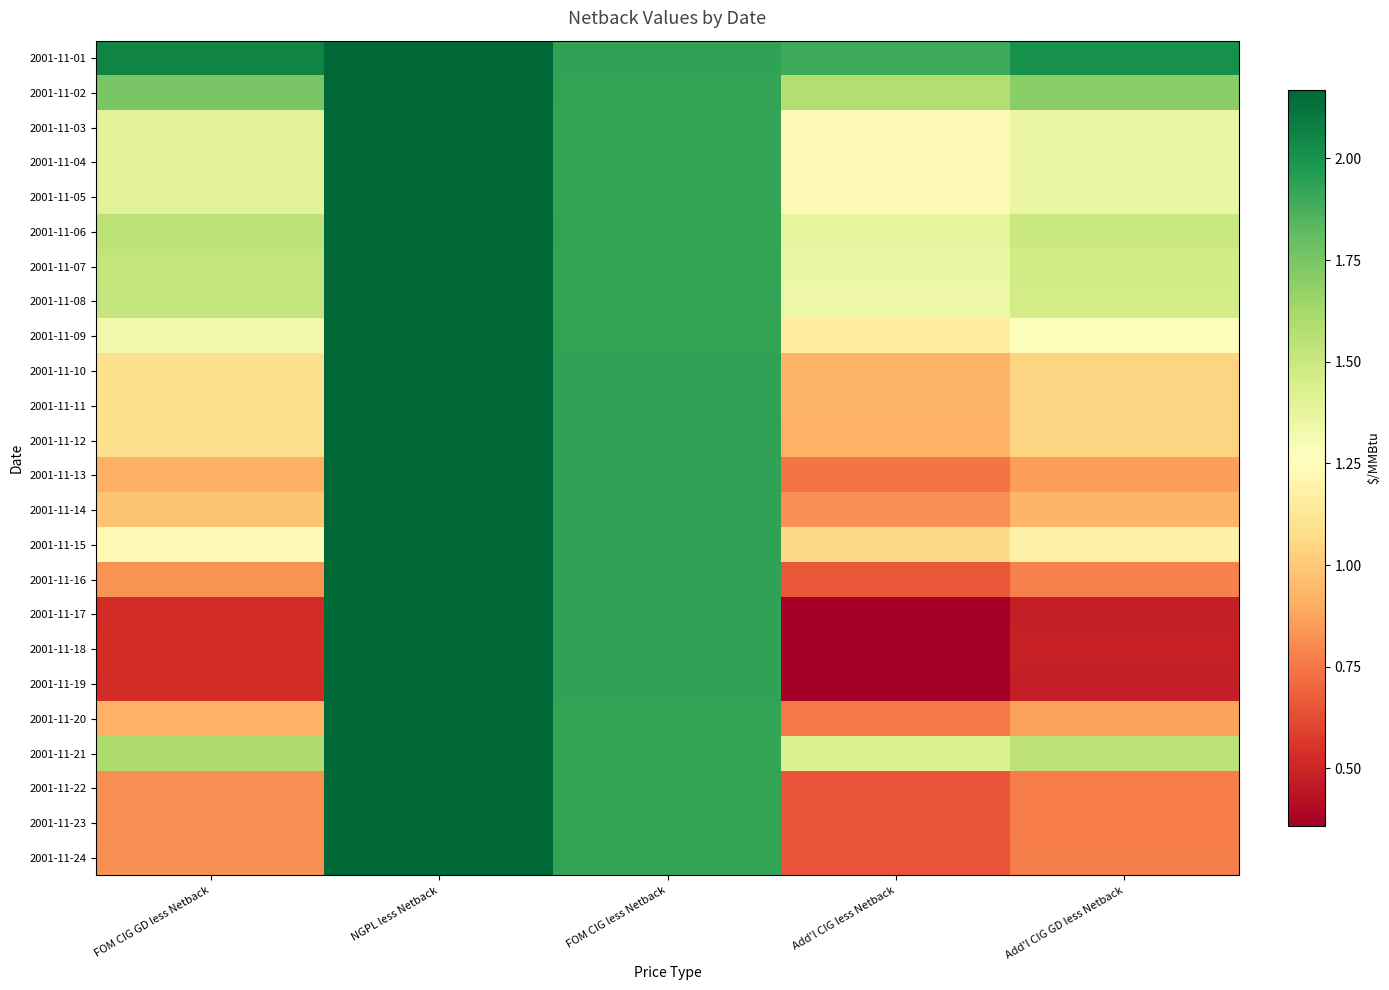

Reading right to left, list all the values displayed in this chart.

2001-11-01: Add'l CIG GD less Netback=2.0	Add'l CIG less Netback=1.9	FOM CIG less Netback=1.9	NGPL less Netback=2.2	FOM CIG GD less Netback=2.1
2001-11-02: Add'l CIG GD less Netback=1.7	Add'l CIG less Netback=1.6	FOM CIG less Netback=1.9	NGPL less Netback=2.2	FOM CIG GD less Netback=1.7
2001-11-03: Add'l CIG GD less Netback=1.4	Add'l CIG less Netback=1.2	FOM CIG less Netback=1.9	NGPL less Netback=2.2	FOM CIG GD less Netback=1.4
2001-11-04: Add'l CIG GD less Netback=1.4	Add'l CIG less Netback=1.2	FOM CIG less Netback=1.9	NGPL less Netback=2.2	FOM CIG GD less Netback=1.4
2001-11-05: Add'l CIG GD less Netback=1.4	Add'l CIG less Netback=1.2	FOM CIG less Netback=1.9	NGPL less Netback=2.2	FOM CIG GD less Netback=1.4
2001-11-06: Add'l CIG GD less Netback=1.5	Add'l CIG less Netback=1.4	FOM CIG less Netback=1.9	NGPL less Netback=2.2	FOM CIG GD less Netback=1.5
2001-11-07: Add'l CIG GD less Netback=1.5	Add'l CIG less Netback=1.4	FOM CIG less Netback=1.9	NGPL less Netback=2.2	FOM CIG GD less Netback=1.5
2001-11-08: Add'l CIG GD less Netback=1.5	Add'l CIG less Netback=1.3	FOM CIG less Netback=1.9	NGPL less Netback=2.2	FOM CIG GD less Netback=1.5
2001-11-09: Add'l CIG GD less Netback=1.3	Add'l CIG less Netback=1.2	FOM CIG less Netback=1.9	NGPL less Netback=2.2	FOM CIG GD less Netback=1.3
2001-11-10: Add'l CIG GD less Netback=1.0	Add'l CIG less Netback=0.9	FOM CIG less Netback=1.9	NGPL less Netback=2.2	FOM CIG GD less Netback=1.1
2001-11-11: Add'l CIG GD less Netback=1.0	Add'l CIG less Netback=0.9	FOM CIG less Netback=1.9	NGPL less Netback=2.2	FOM CIG GD less Netback=1.1
2001-11-12: Add'l CIG GD less Netback=1.0	Add'l CIG less Netback=0.9	FOM CIG less Netback=1.9	NGPL less Netback=2.2	FOM CIG GD less Netback=1.1
2001-11-13: Add'l CIG GD less Netback=0.9	Add'l CIG less Netback=0.7	FOM CIG less Netback=1.9	NGPL less Netback=2.2	FOM CIG GD less Netback=0.9
2001-11-14: Add'l CIG GD less Netback=0.9	Add'l CIG less Netback=0.8	FOM CIG less Netback=1.9	NGPL less Netback=2.2	FOM CIG GD less Netback=1.0
2001-11-15: Add'l CIG GD less Netback=1.2	Add'l CIG less Netback=1.1	FOM CIG less Netback=1.9	NGPL less Netback=2.2	FOM CIG GD less Netback=1.2
2001-11-16: Add'l CIG GD less Netback=0.8	Add'l CIG less Netback=0.7	FOM CIG less Netback=1.9	NGPL less Netback=2.2	FOM CIG GD less Netback=0.8
2001-11-17: Add'l CIG GD less Netback=0.5	Add'l CIG less Netback=0.4	FOM CIG less Netback=1.9	NGPL less Netback=2.2	FOM CIG GD less Netback=0.5
2001-11-18: Add'l CIG GD less Netback=0.5	Add'l CIG less Netback=0.4	FOM CIG less Netback=1.9	NGPL less Netback=2.2	FOM CIG GD less Netback=0.5
2001-11-19: Add'l CIG GD less Netback=0.5	Add'l CIG less Netback=0.4	FOM CIG less Netback=1.9	NGPL less Netback=2.2	FOM CIG GD less Netback=0.5
2001-11-20: Add'l CIG GD less Netback=0.9	Add'l CIG less Netback=0.8	FOM CIG less Netback=1.9	NGPL less Netback=2.2	FOM CIG GD less Netback=0.9
2001-11-21: Add'l CIG GD less Netback=1.5	Add'l CIG less Netback=1.4	FOM CIG less Netback=1.9	NGPL less Netback=2.2	FOM CIG GD less Netback=1.6
2001-11-22: Add'l CIG GD less Netback=0.8	Add'l CIG less Netback=0.6	FOM CIG less Netback=1.9	NGPL less Netback=2.2	FOM CIG GD less Netback=0.8
2001-11-23: Add'l CIG GD less Netback=0.8	Add'l CIG less Netback=0.6	FOM CIG less Netback=1.9	NGPL less Netback=2.2	FOM CIG GD less Netback=0.8
2001-11-24: Add'l CIG GD less Netback=0.8	Add'l CIG less Netback=0.7	FOM CIG less Netback=1.9	NGPL less Netback=2.2	FOM CIG GD less Netback=0.8